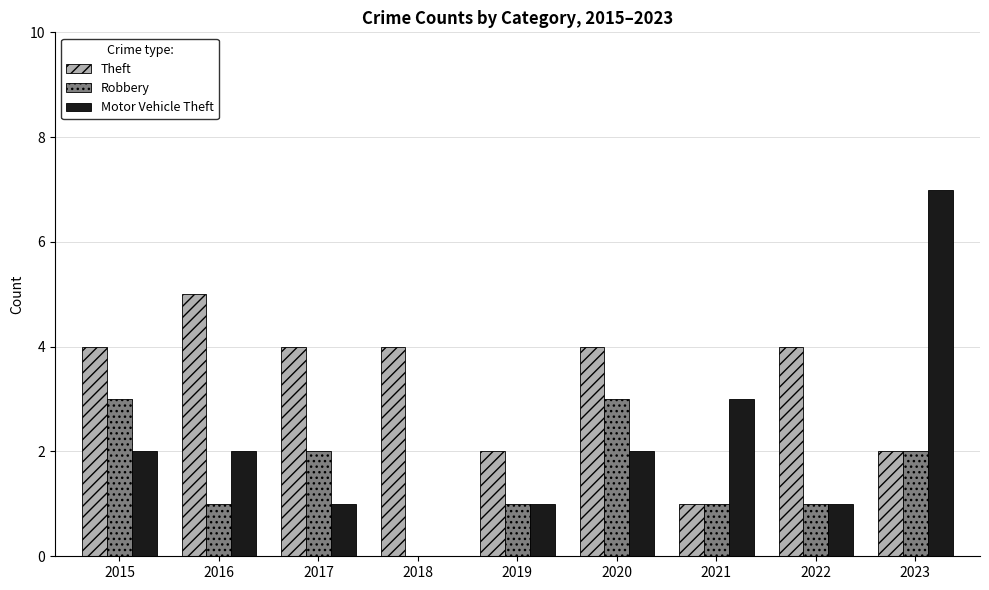

The value of Theft at 2021 is 0. True or false?

False